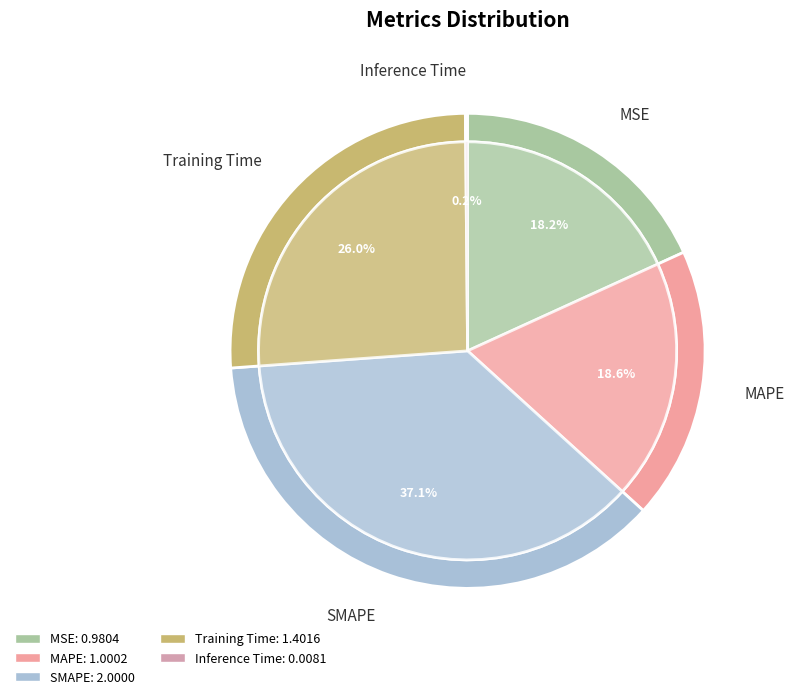

What portion of the pie excludes MAPE?

81.4%